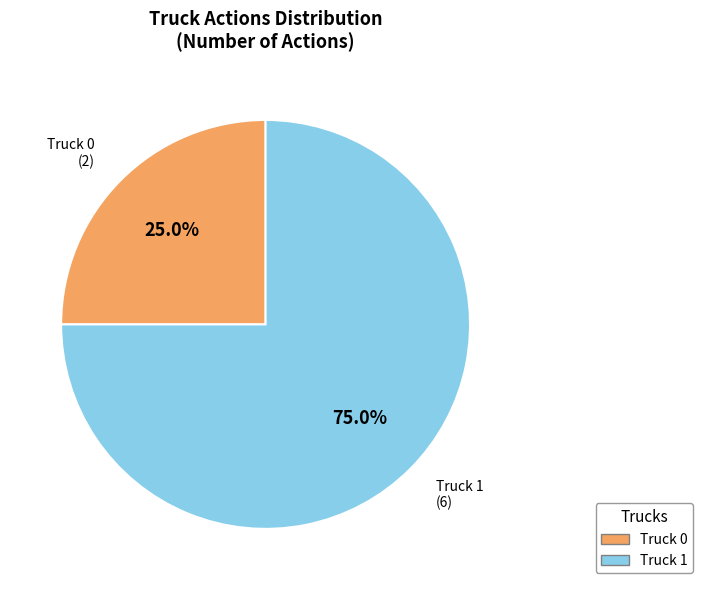

How many segments does this pie chart have?

2